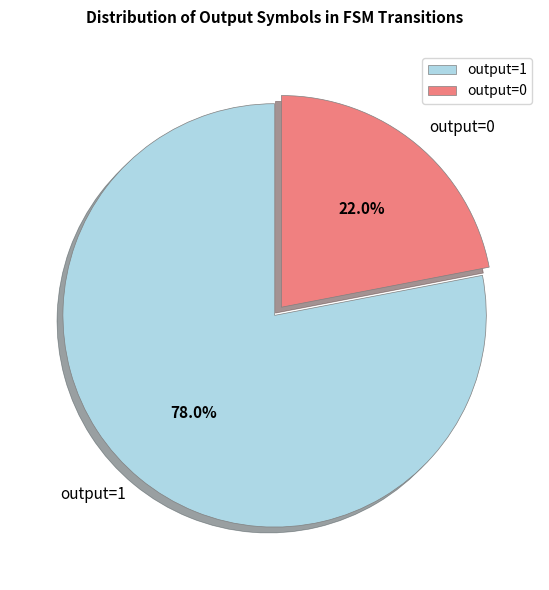

Between output=1 and output=0, which is larger?

output=1